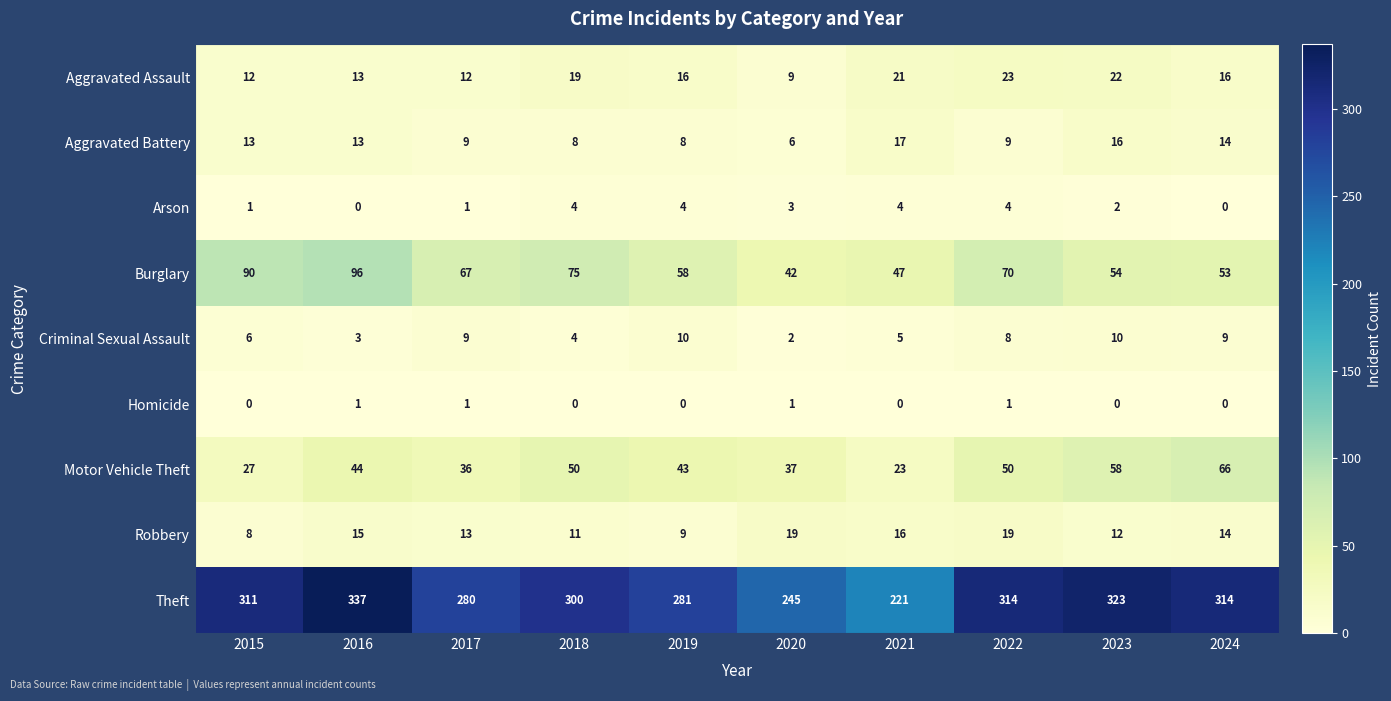

What is the greatest value displayed?

337